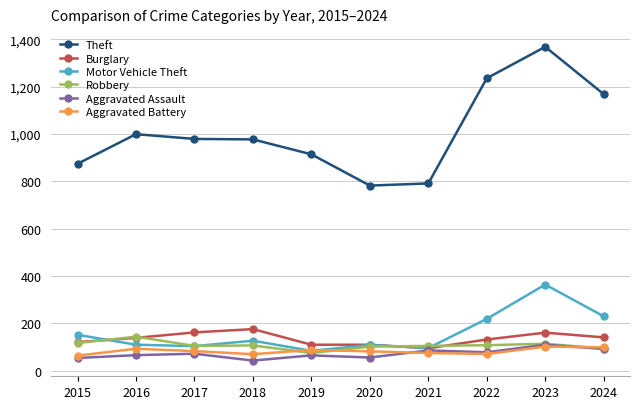

True or false: Robbery has more than 0 interior local peaks.

True